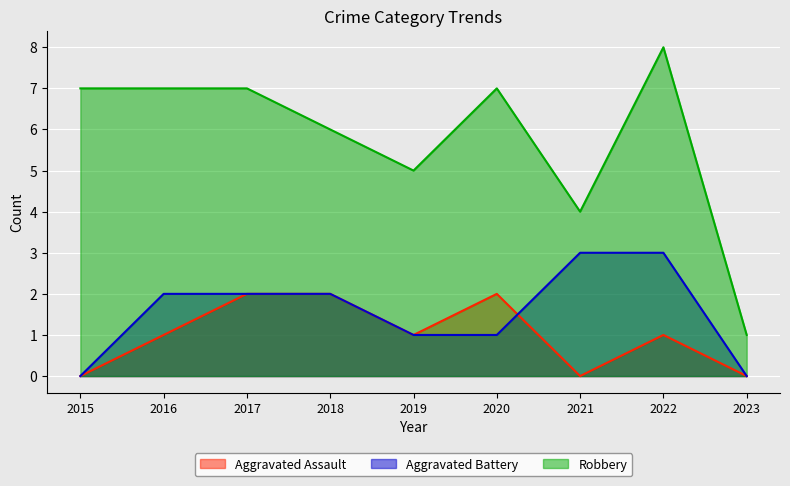

True or false: Aggravated Assault and Aggravated Battery intersect in this chart.

True